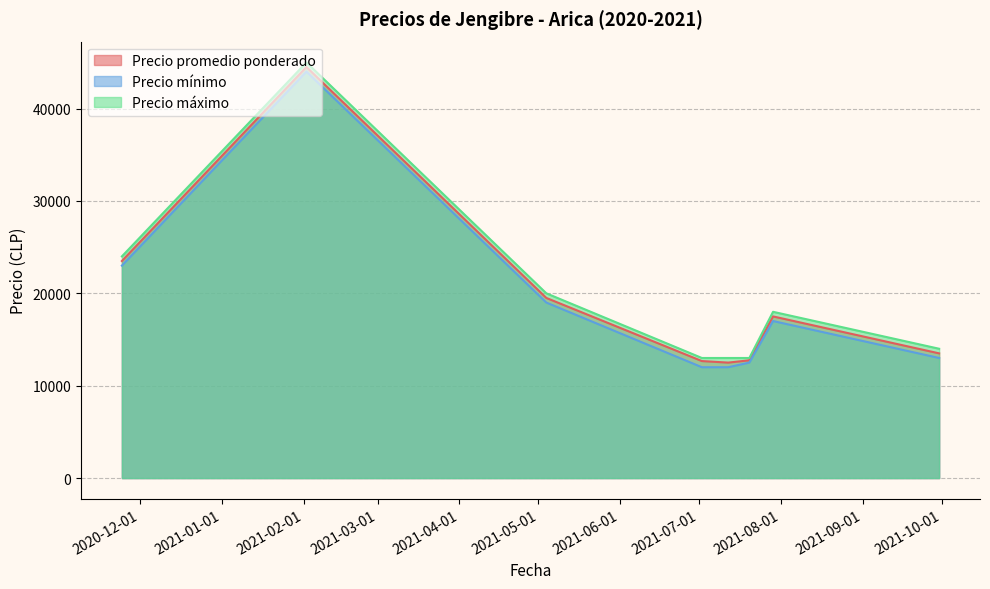

What is the lowest value of the Precio máximo series?

13000